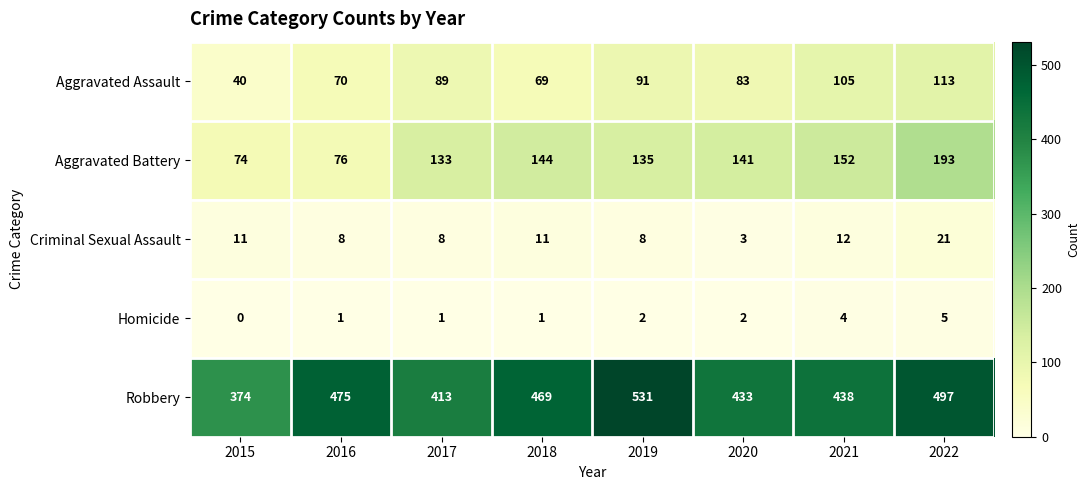

At which label does Criminal Sexual Assault reach its minimum?

2020